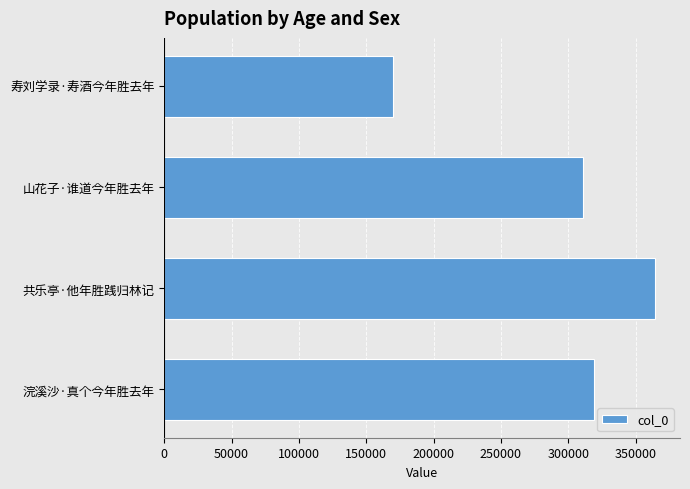

Which category has the highest value across all series?

共乐亭·他年胜践归林记